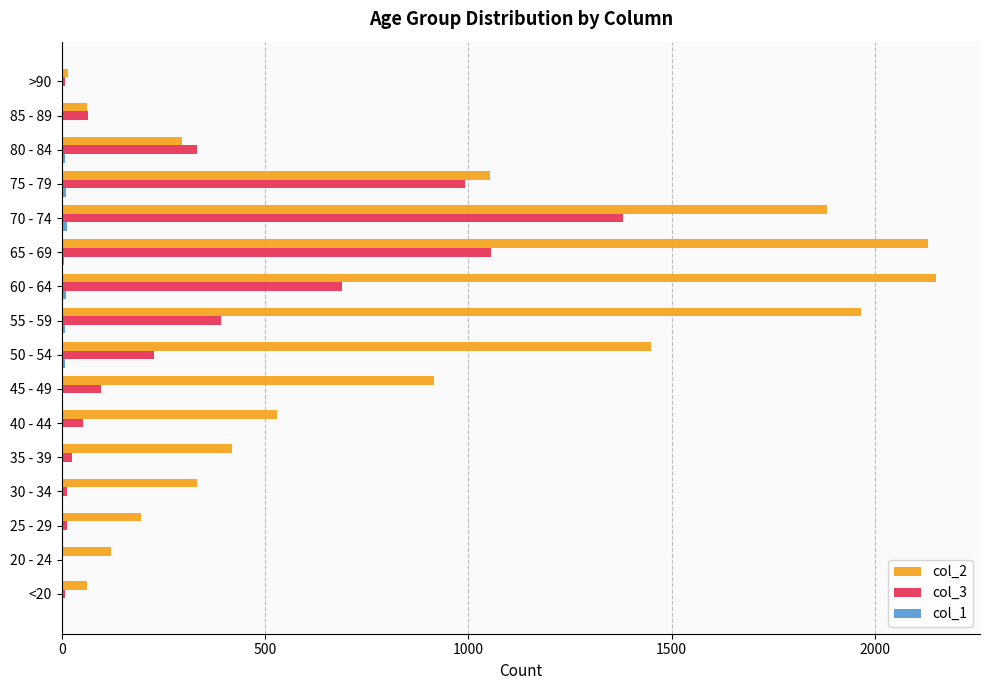

True or false: col_2 has a value of 15 at >90.

True